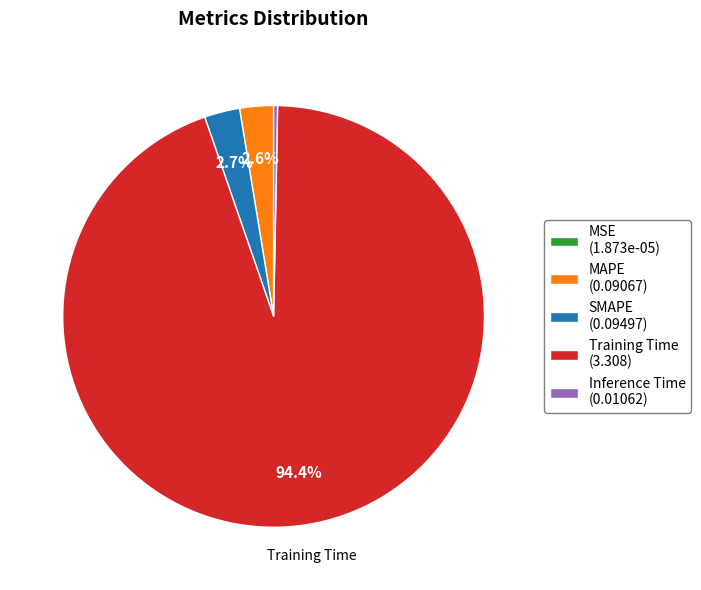

To the nearest percent, what is the average slice percentage?

20%